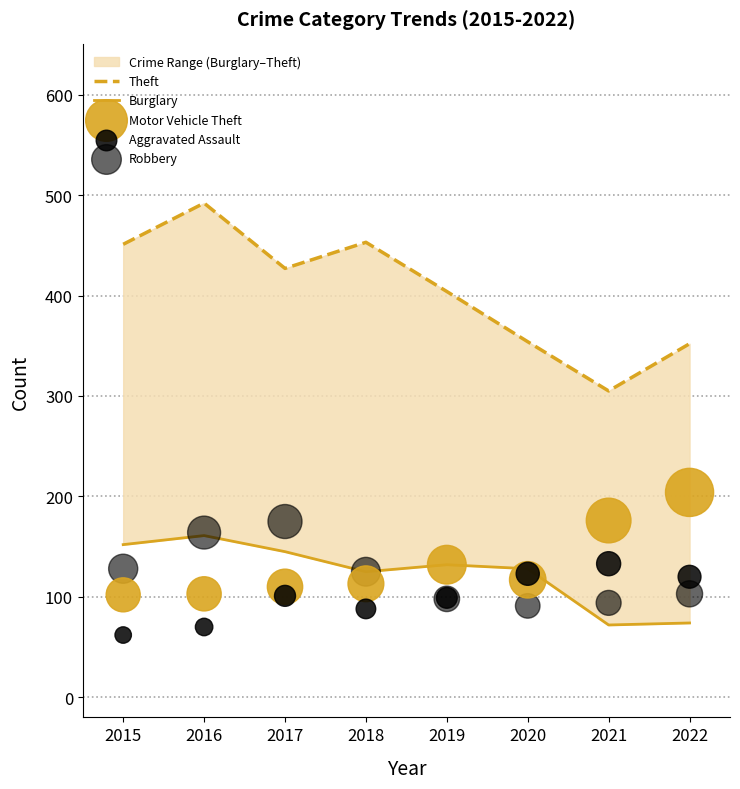

Which series has the largest Y range (max minus min)?

Theft